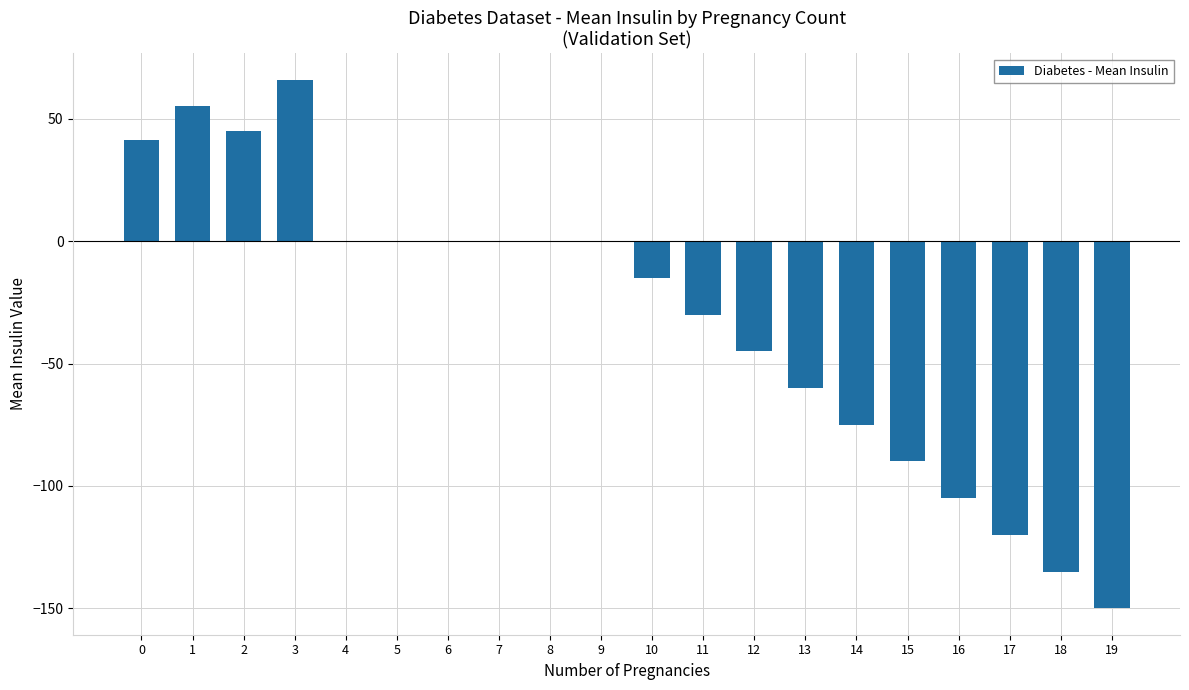

The value at 15 is -122.4. True or false?

False